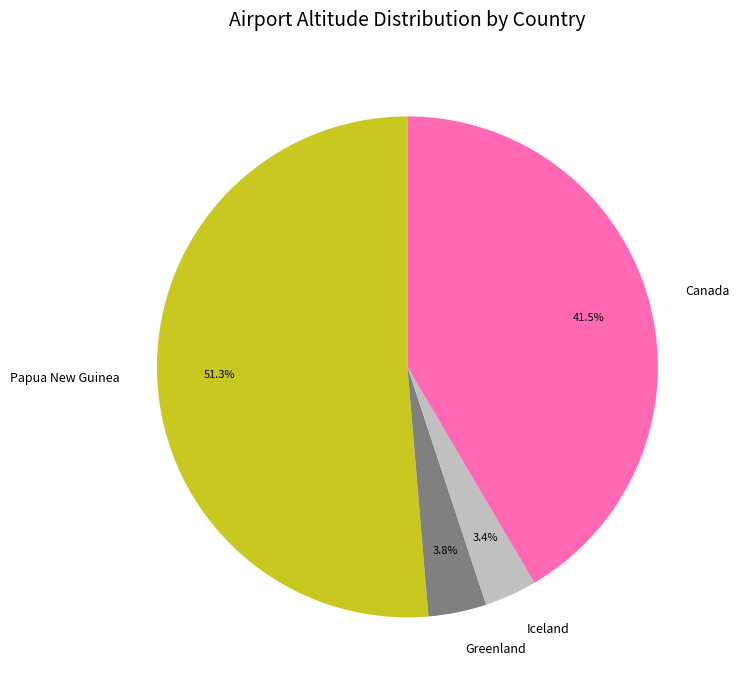

Does Canada account for over 50% of the chart?

No